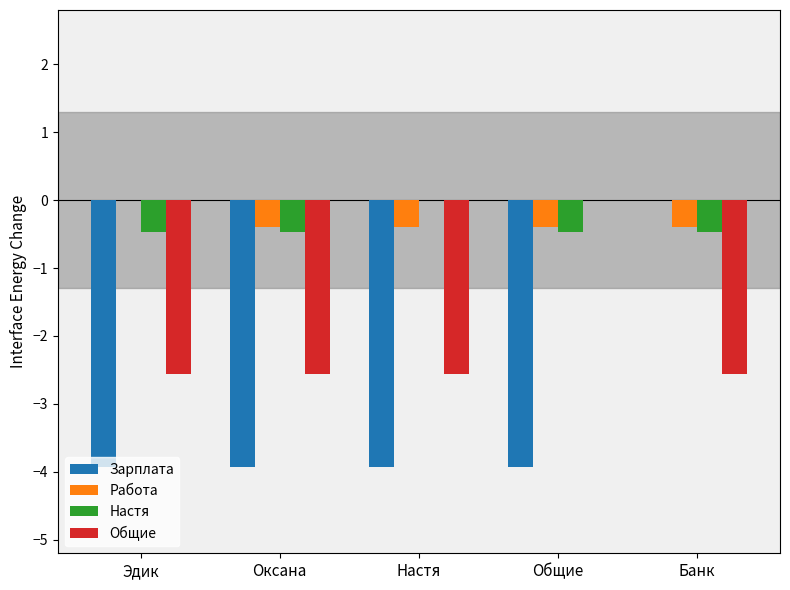

What is the sum of the Настя values at Общие and Оксана?

-0.9